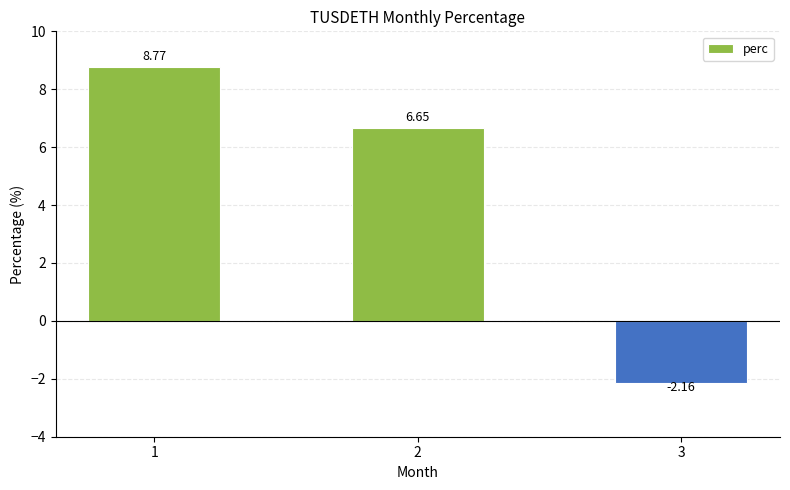

How many values are below zero?

1